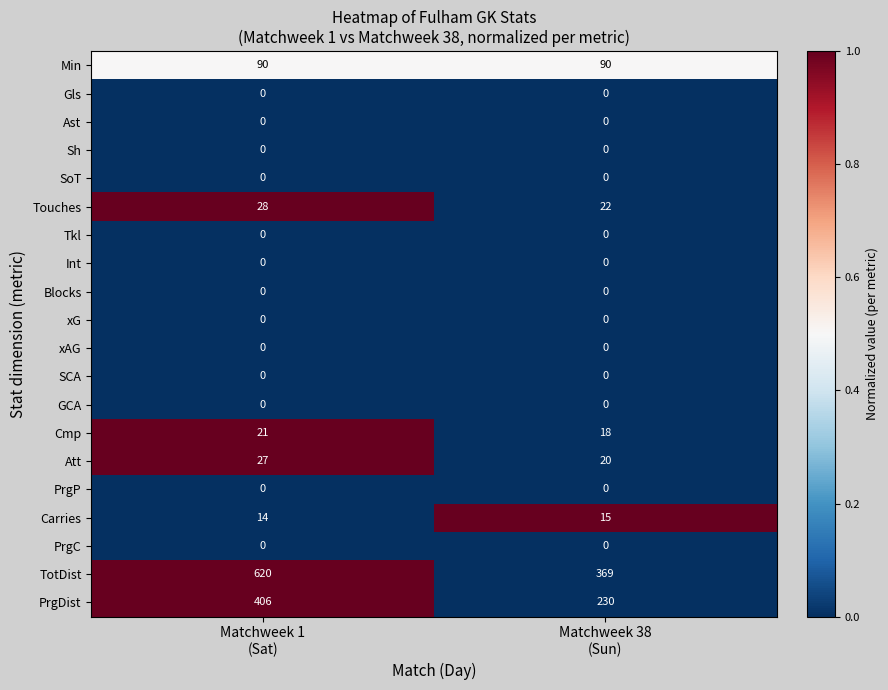

What is the total value across all series at Matchweek 38
(Sun)?

764